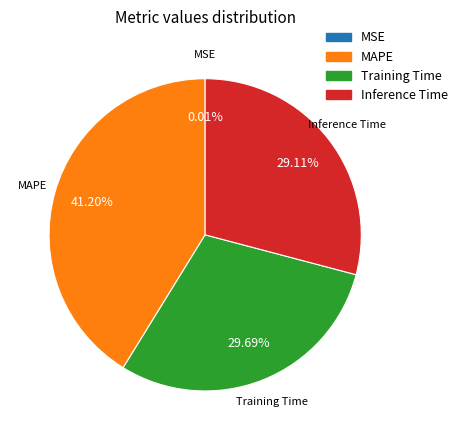

Between MAPE and Inference Time, which is larger?

MAPE